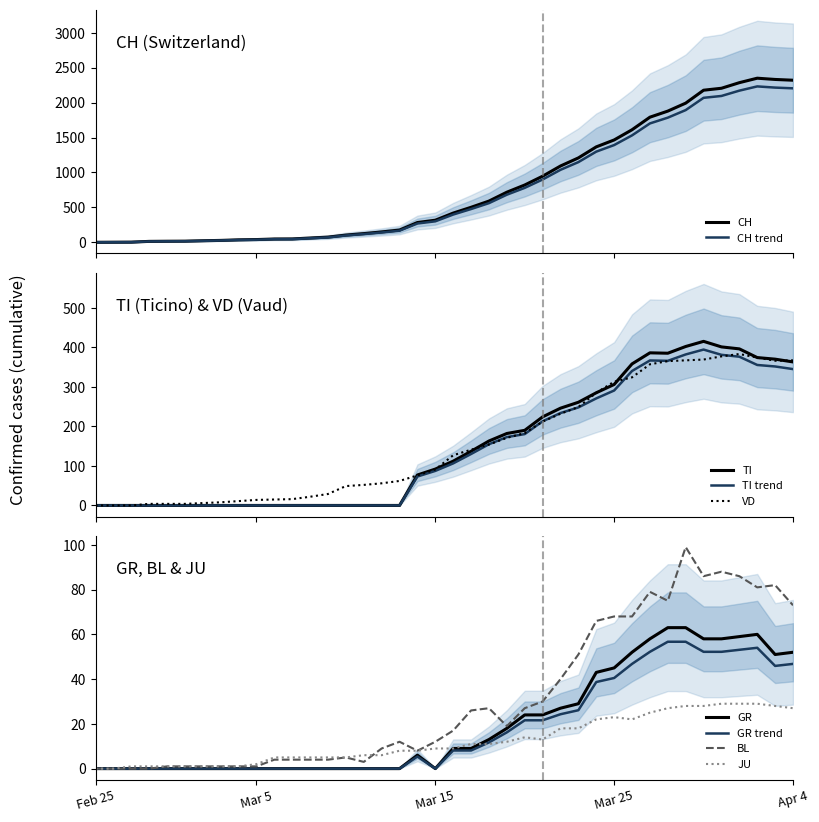

Rank the series at 2020-03-23 from highest to lowest value.

CH, TI, VD, BL, GR, JU